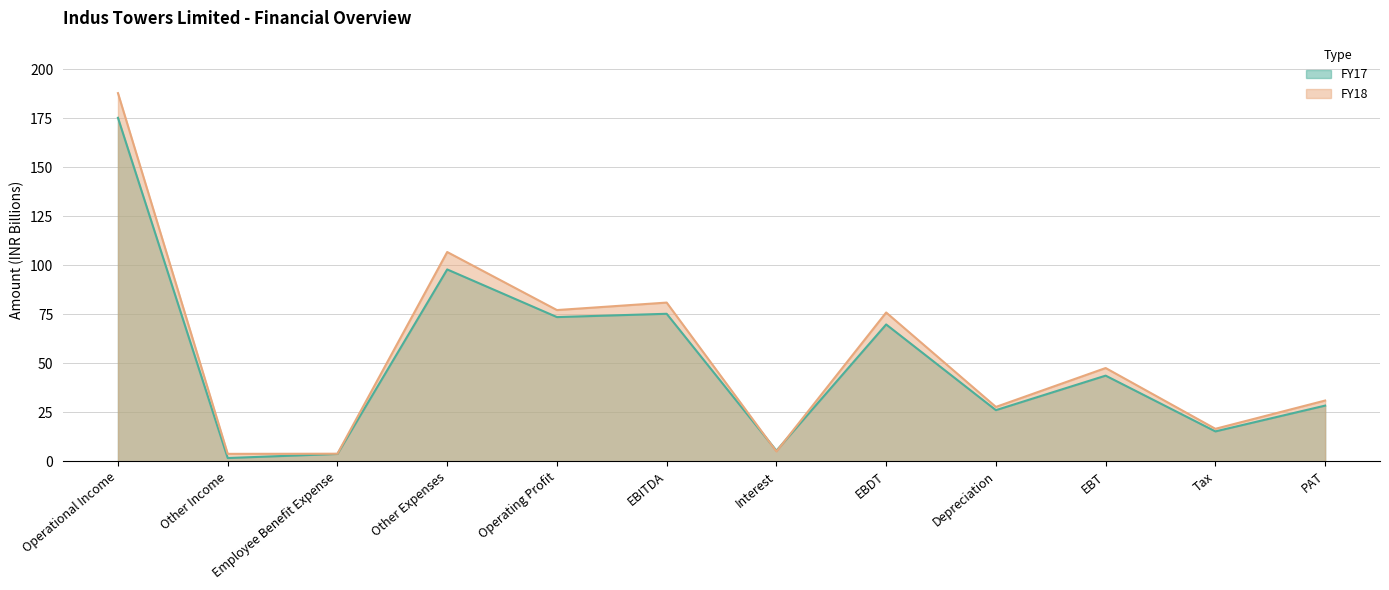

Reading right to left, transcribe all the data shown in this chart.

FY18: PAT=31.0	Tax=16.6	EBT=47.6	Depreciation=27.8	EBDT=75.9	Interest=5.1	EBITDA=81.0	Operating Profit=77.2	Other Expenses=106.8	Employee Benefit Expense=3.9	Other Income=3.8	Operational Income=187.9
FY17: PAT=28.4	Tax=15.3	EBT=43.7	Depreciation=26.1	EBDT=69.8	Interest=5.4	EBITDA=75.3	Operating Profit=73.6	Other Expenses=97.9	Employee Benefit Expense=3.8	Other Income=1.7	Operational Income=175.3